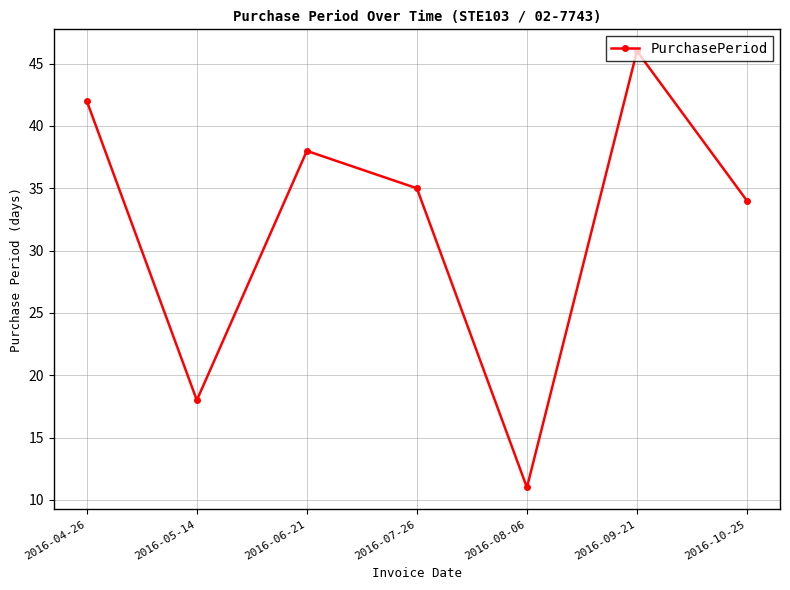

Where is the data nearest to the value 28?

2016-10-25